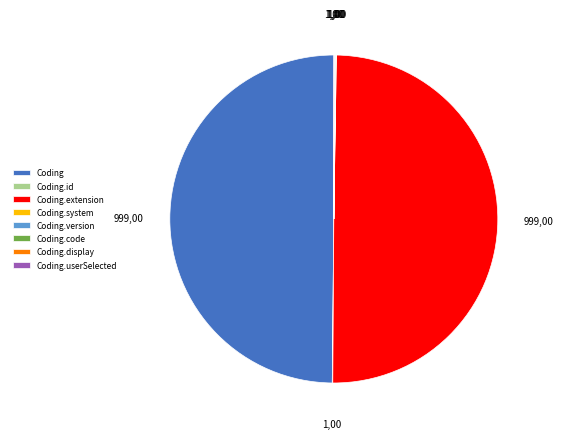

True or false: Coding accounts for 50% of the total.

True